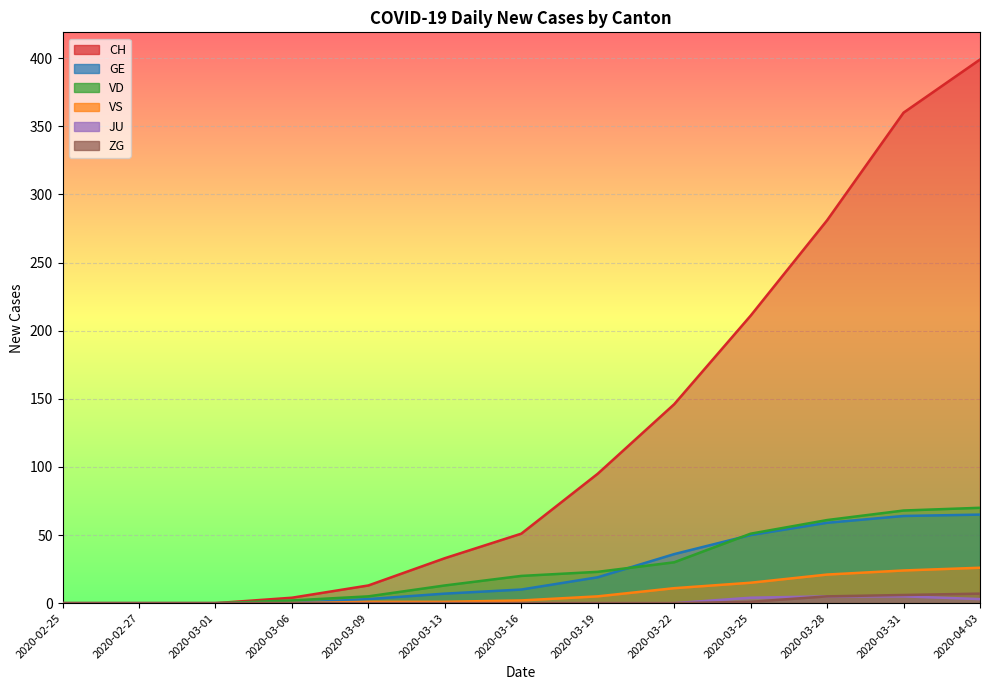

What is the difference between the highest and lowest values at 2020-03-31?

355